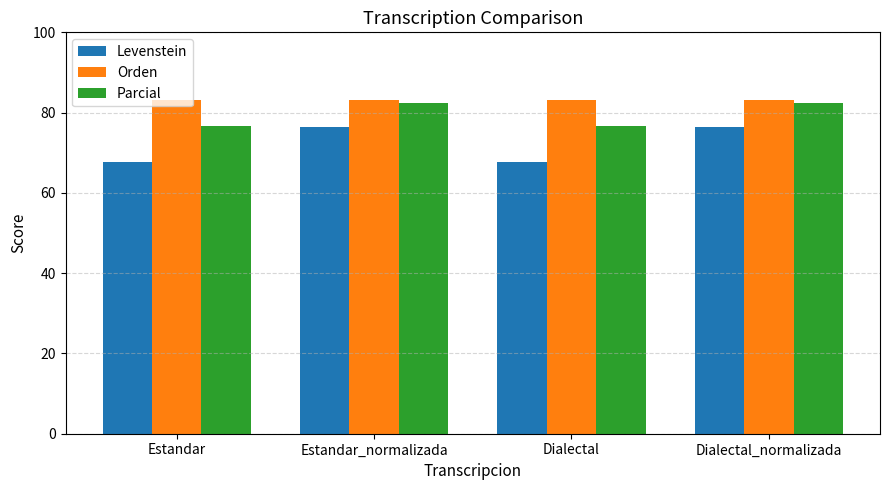

The Levenstein series shows 36.3 at Dialectal. True or false?

False